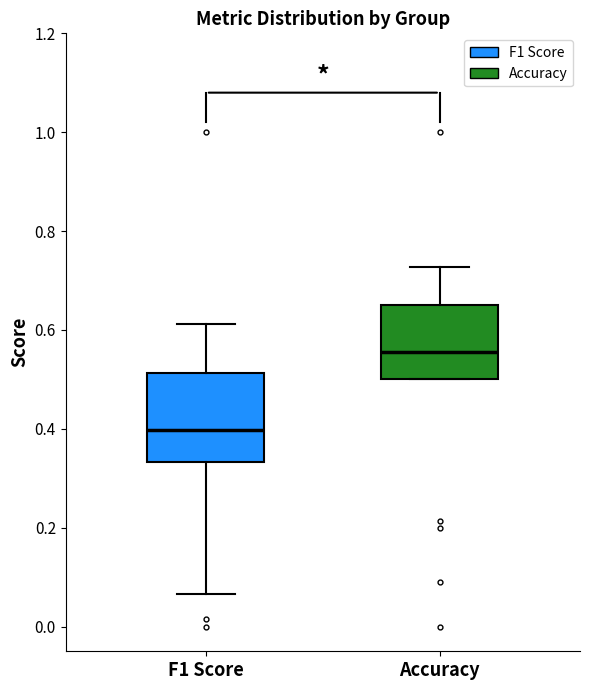

Which box has the highest median line?

Accuracy